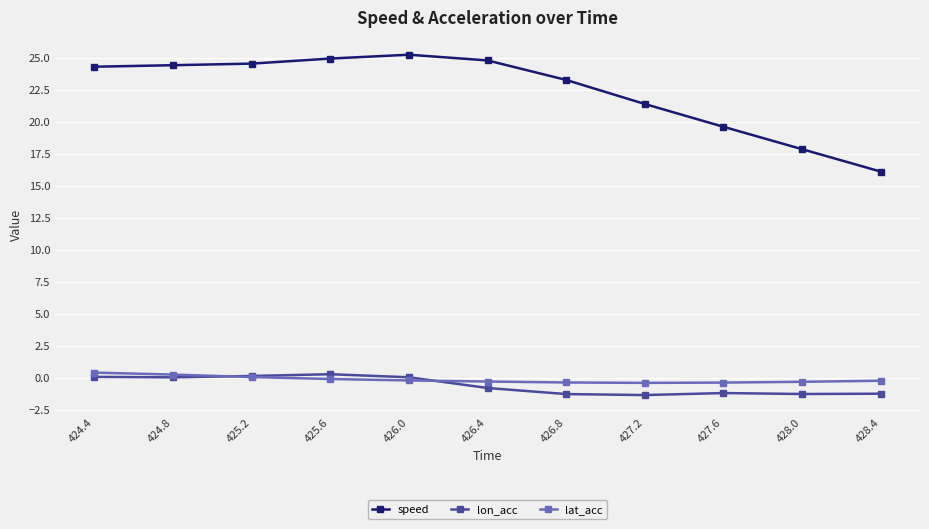

True or false: speed has more than 0 interior local peaks.

True